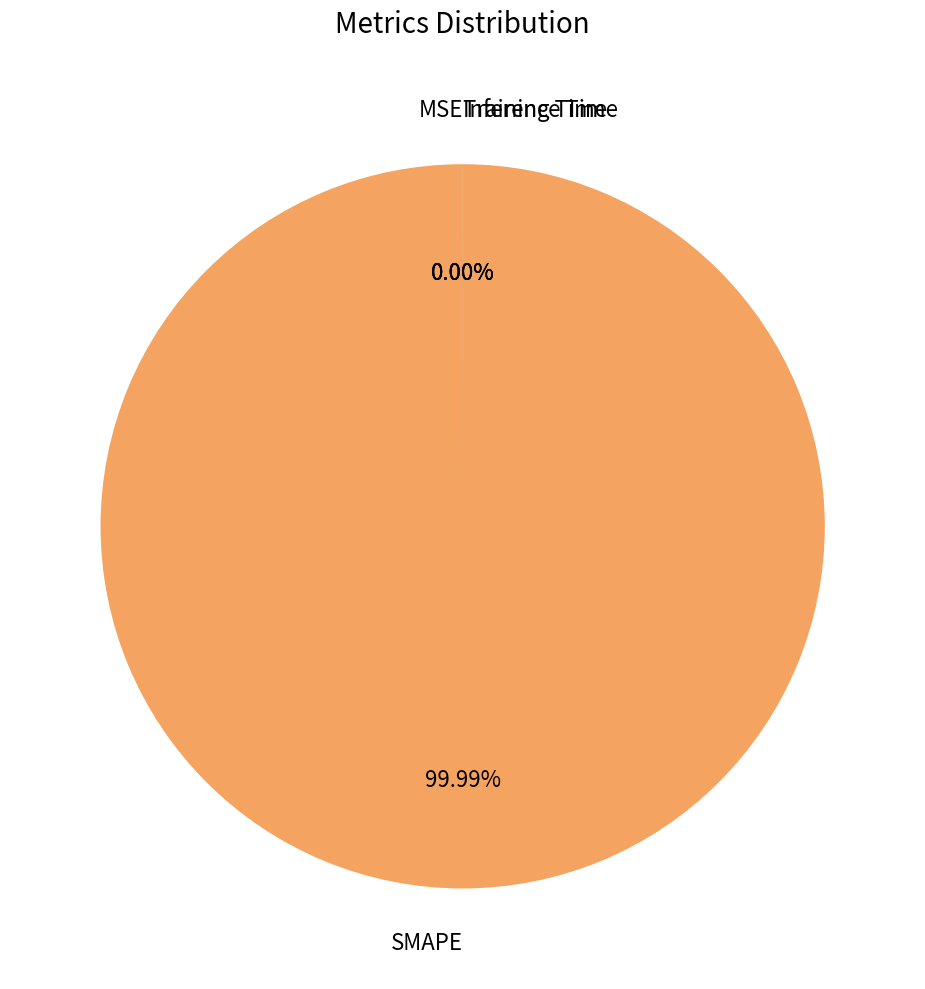

Is it true that Training Time is 0% of the pie?

True